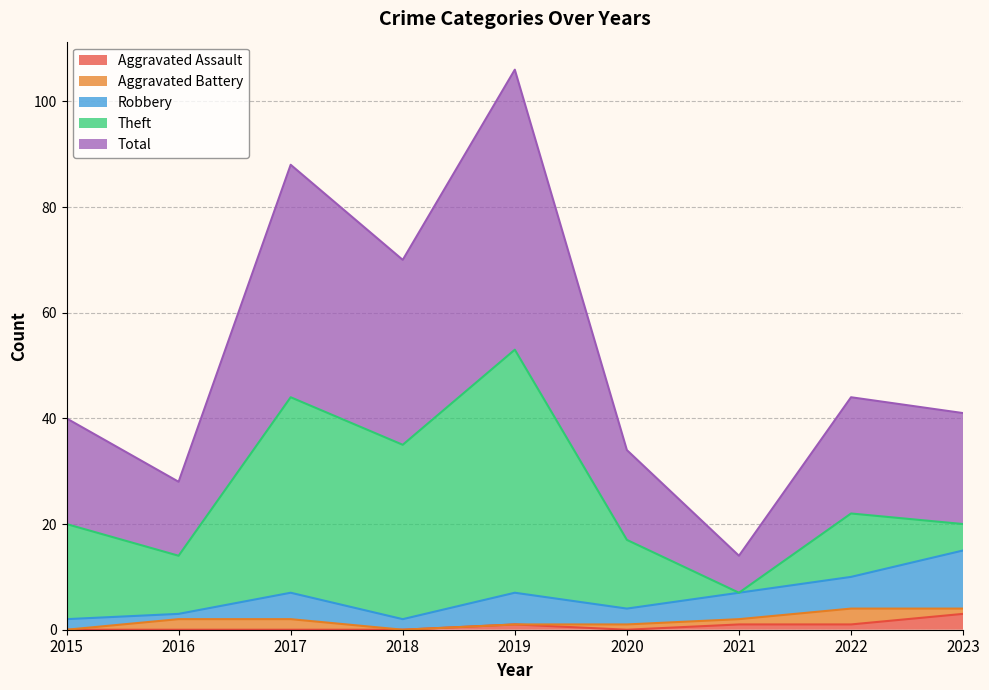

Does the chart have visible grid lines?

Yes